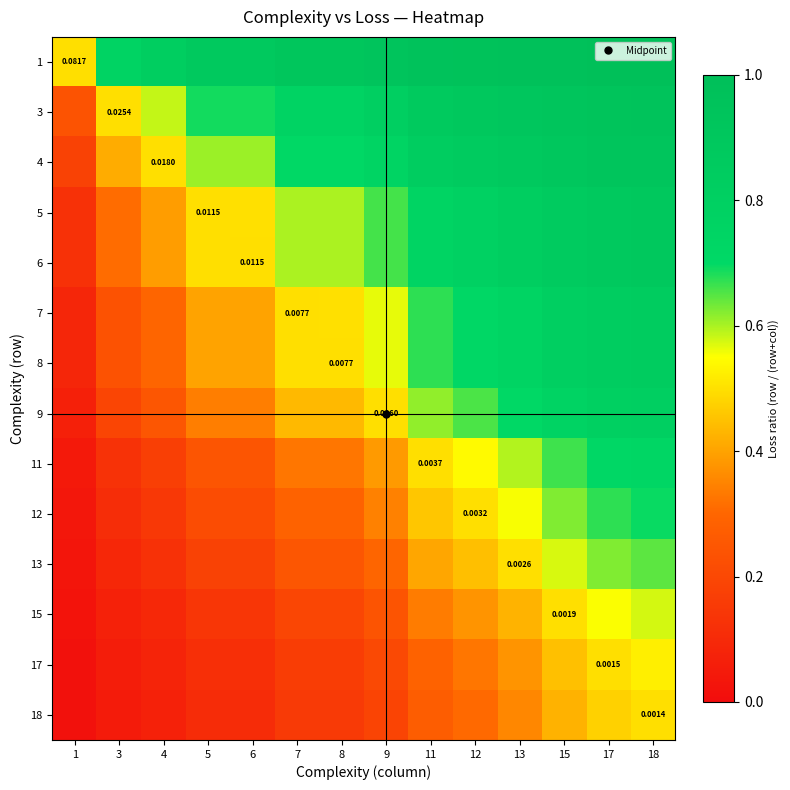

The 18 series shows 0.4 at 15. True or false?

True